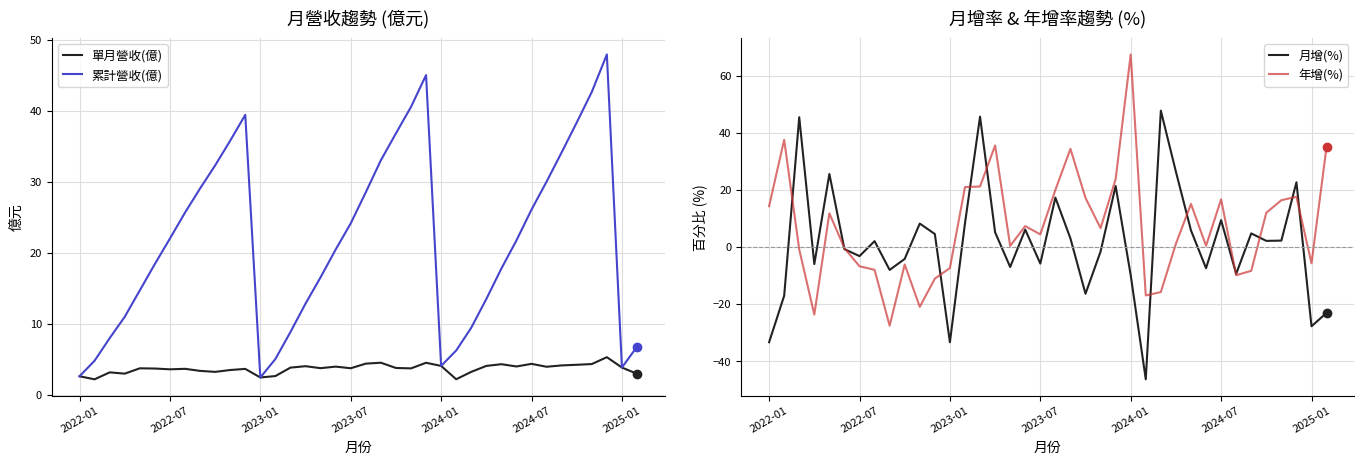

Reading right to left, list all the values displayed in this chart.

單月營收(億): 2.9	3.8	5.3	4.3	4.2	4.1	3.9	4.3	4.0	4.3	4.0	3.2	2.2	4.0	4.5	3.7	3.8	4.5	4.4	3.7	4.0	3.7	4.0	3.8	2.6	2.4	3.6	3.5	3.2	3.4	3.6	3.6	3.7	3.7	3.0	3.1	2.2	2.6
累計營收(億): 6.8	3.8	47.9	42.7	38.4	34.1	30.0	26.1	21.7	17.8	13.5	9.4	6.2	4.0	45.0	40.5	36.8	33.0	28.5	24.1	20.4	16.5	12.8	8.8	5.0	2.4	39.4	35.8	32.3	29.1	25.6	22.0	18.4	14.7	11.0	8.0	4.8	2.6
月增(%): -23.1	-27.8	22.7	2.2	2.1	4.8	-9.4	9.4	-7.4	5.8	26.4	47.8	-46.4	-9.9	21.4	-1.6	-16.4	3.0	17.3	-5.8	6.1	-7.0	5.1	45.7	8.3	-33.4	4.5	8.2	-4.2	-8.0	2.0	-3.2	-0.8	25.6	-6.0	45.5	-17.1	-33.4
年增(%): 35.2	-5.7	17.6	16.4	12.0	-8.4	-9.9	16.7	0.4	15.1	1.1	-15.8	-17.0	67.5	23.8	6.6	17.2	34.4	20.0	4.4	7.3	0.4	35.6	21.2	21.0	-7.4	-11.1	-21.0	-6.1	-27.6	-8.0	-6.8	-0.4	11.8	-23.7	-0.9	37.6	14.3